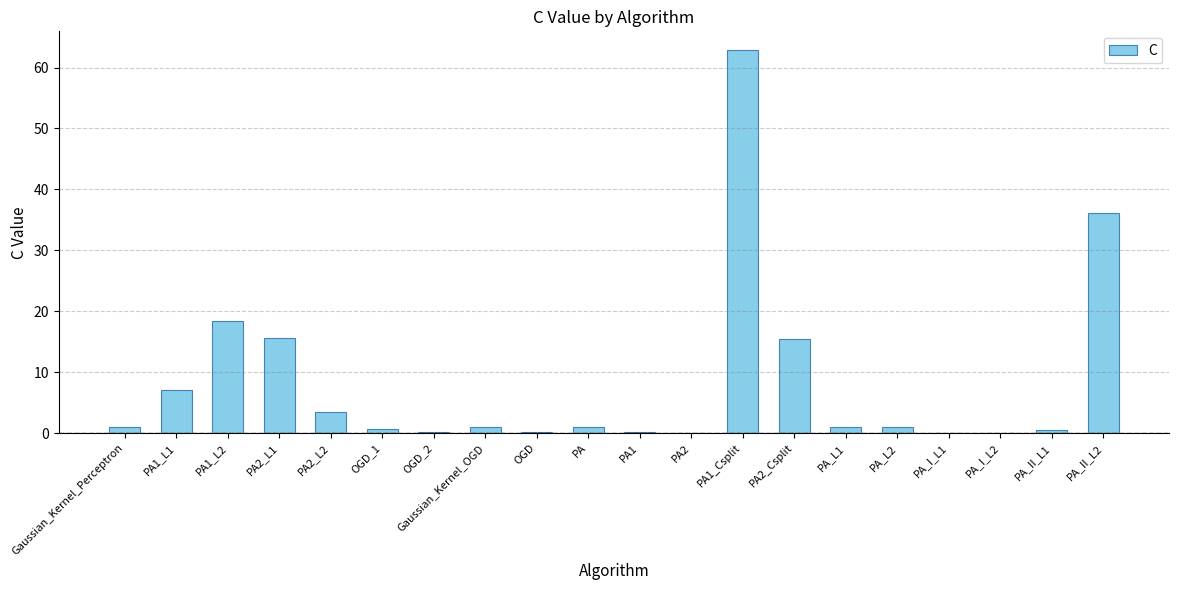

Which category has the highest value across all series?

PA1_Csplit